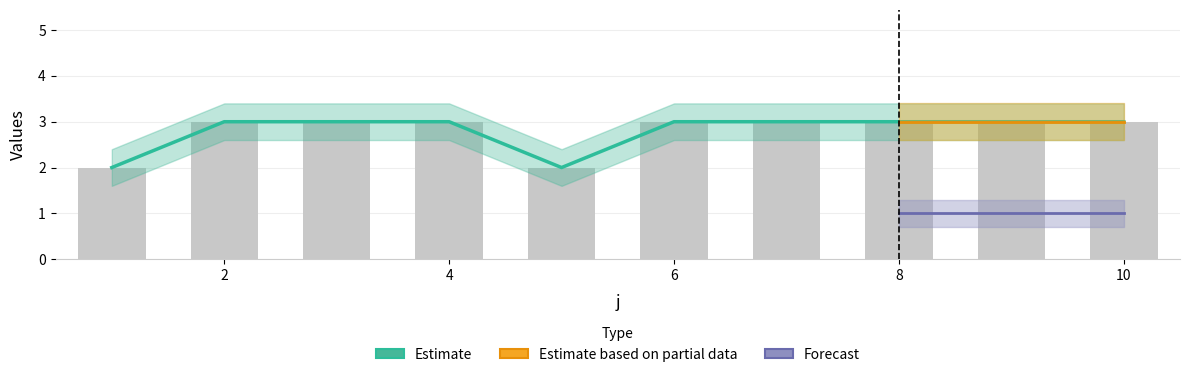

What is the sum of all values?

28